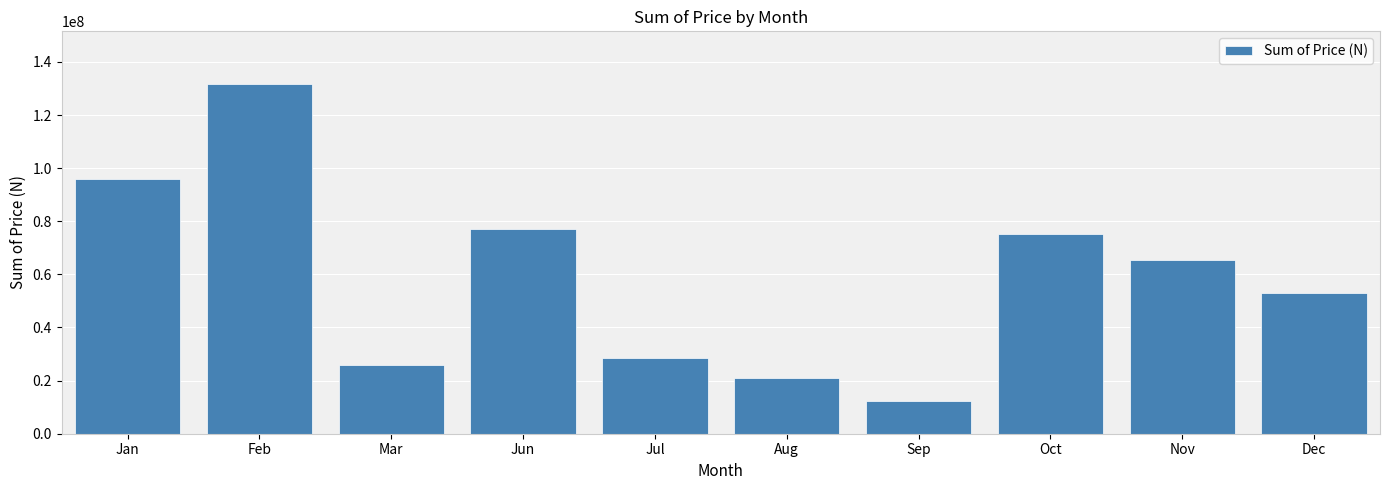

What is the value of the 8th bar from the left?

75244650